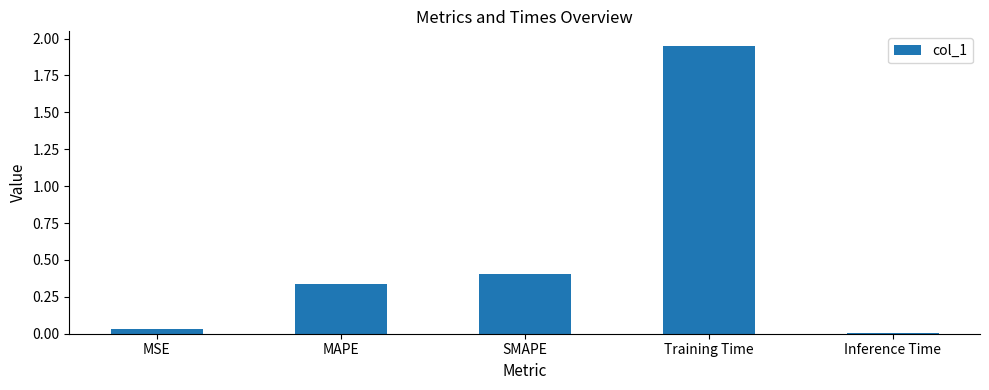

What is the sum of the values at Inference Time and SMAPE?

0.4